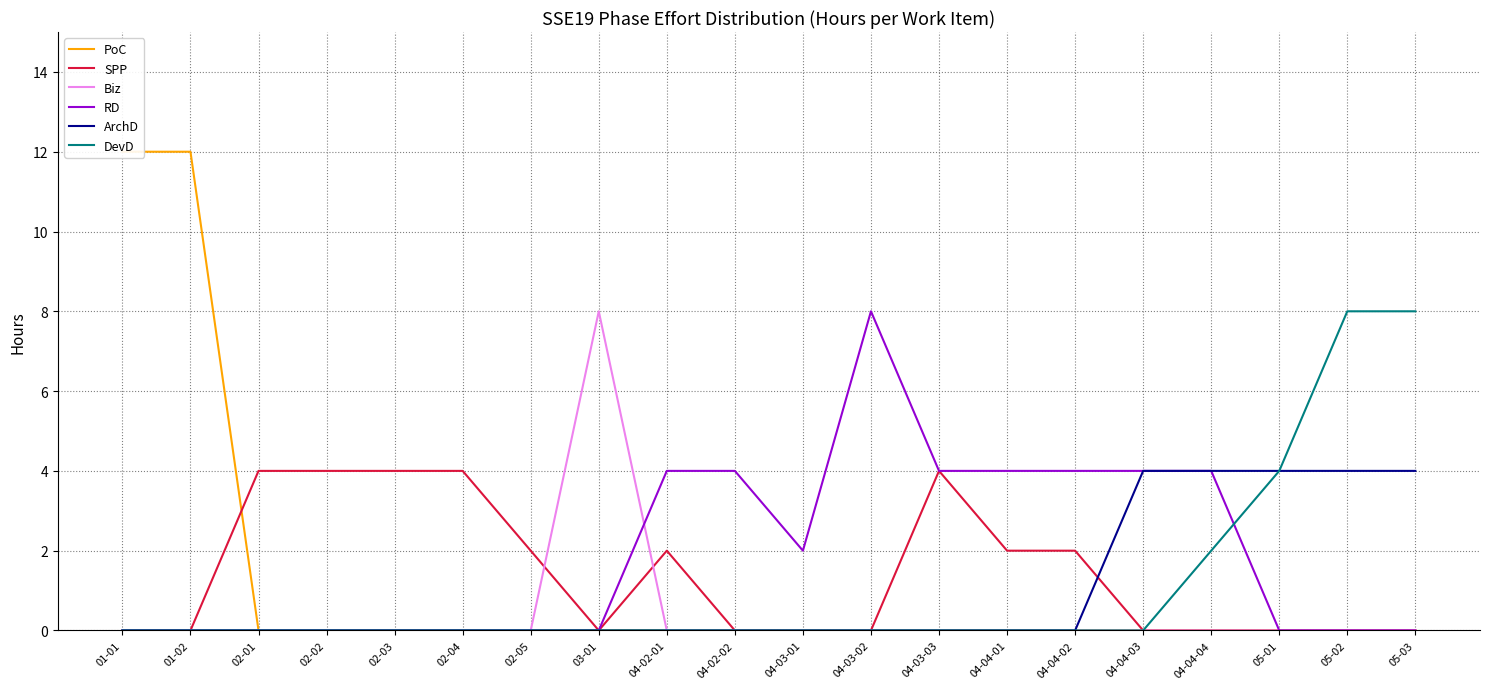

True or false: DevD and ArchD intersect in this chart.

False